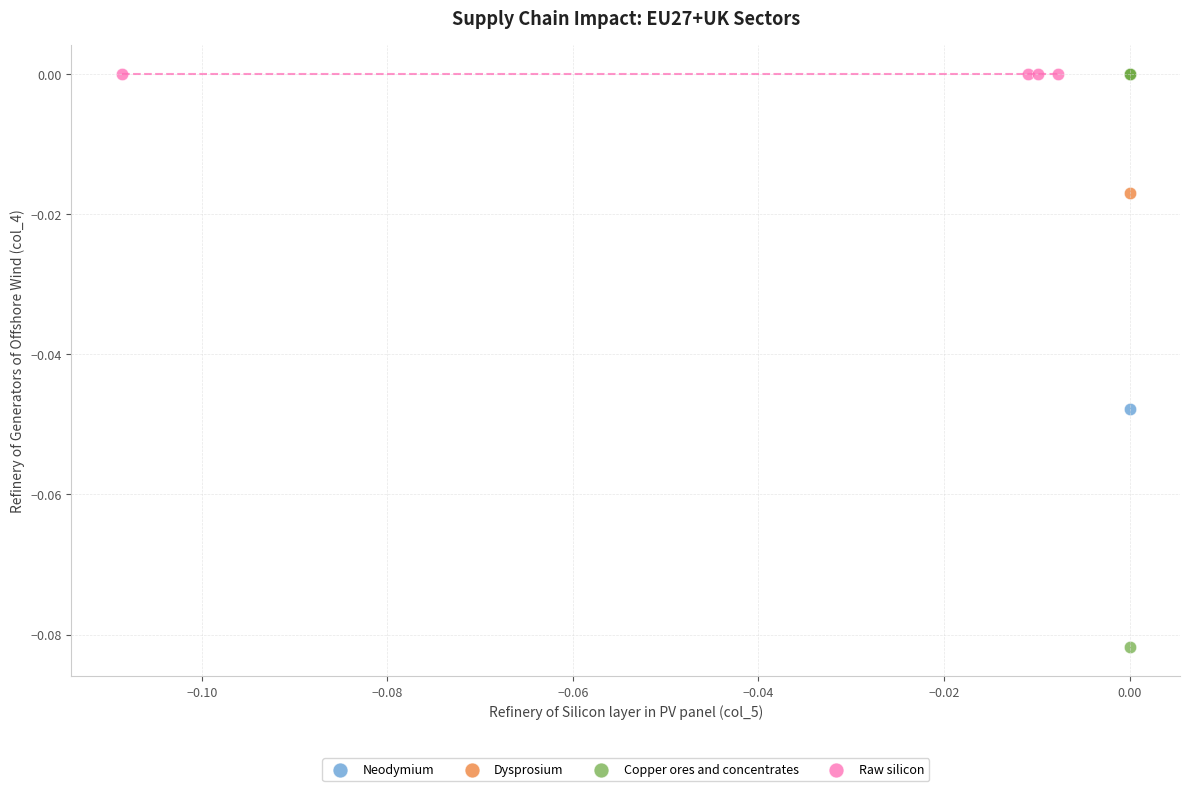

Which series contains the lowest Y value?

Copper ores and concentrates